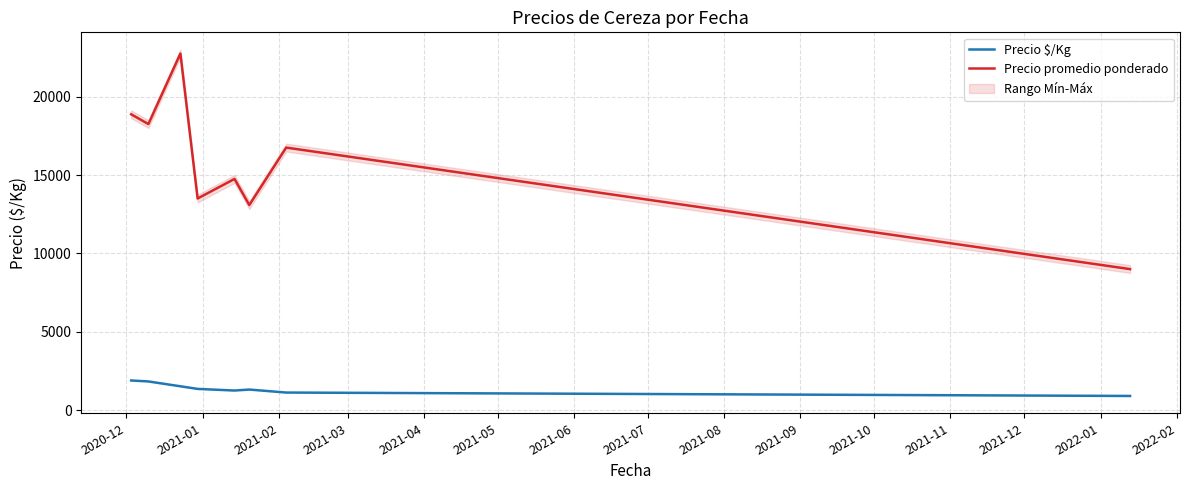

True or false: Precio $/Kg and Precio promedio ponderado intersect in this chart.

False